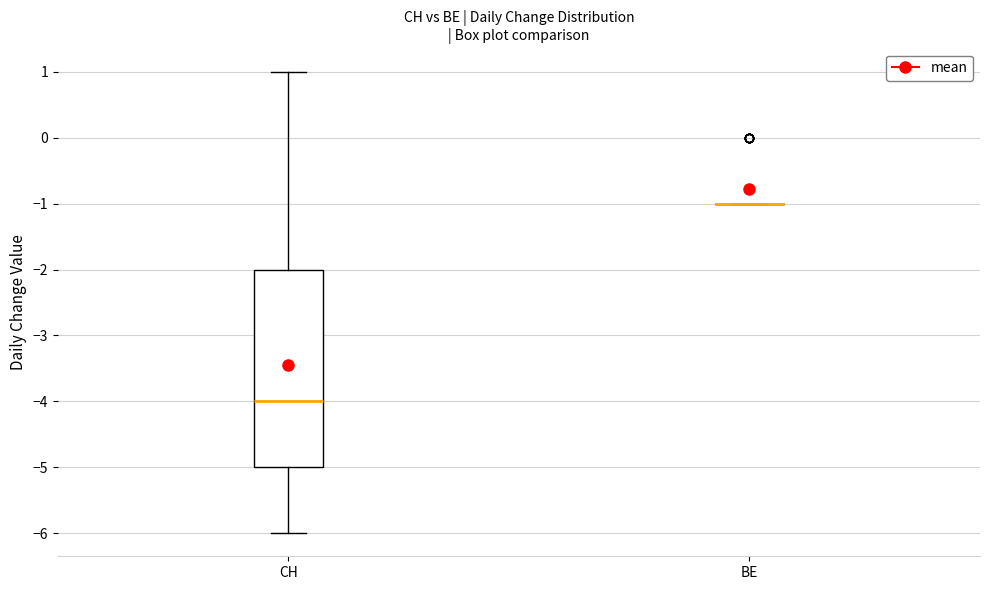

Reading left to right, read every box against the y-axis: the position of its median line, the range the box covers, and the ends of its whiskers. The values are not printed on the chart, so give them approximately, as read against the axis.

CH: median -4, box -5 to -2, whiskers -6 to 1
BE: box collapsed to a line at -1, whiskers -1 to -1